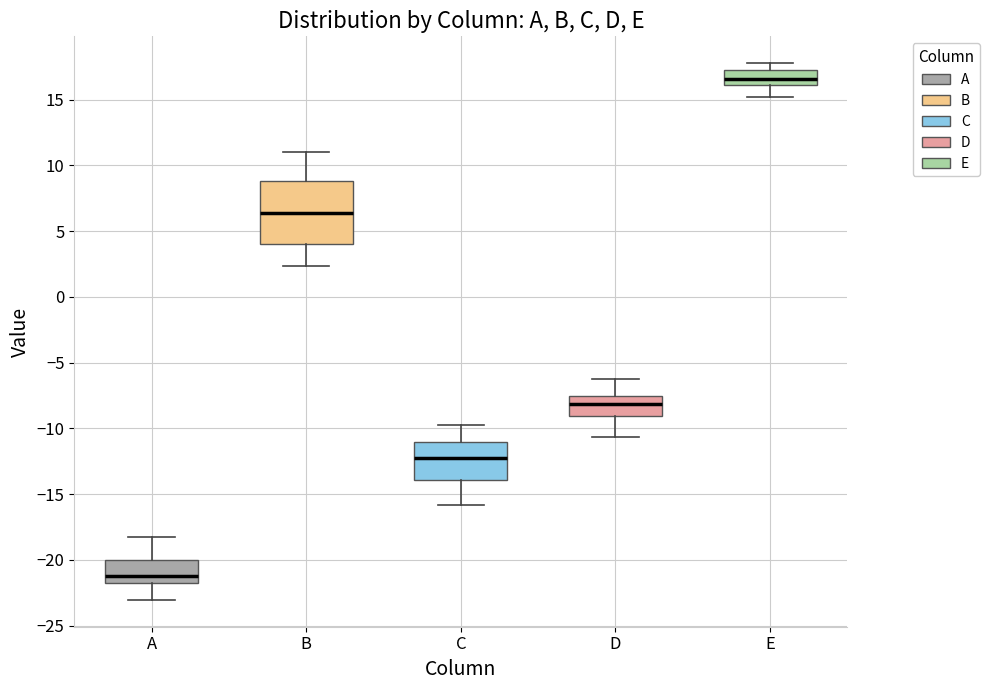

Reading left to right, transcribe this box plot: for each box, give where its median line is, the range the box spans, and where its two whiskers end, as read against the y-axis. The values are not printed on the chart, so give them approximately, as read against the axis.

A: median -21.0, box -22.0 to -20.0, whiskers -23.0 to -18.0
B: median 6.5, box 4.0 to 9.0, whiskers 2.5 to 11.0
C: median -12.0, box -14.0 to -11.0, whiskers -16.0 to -10.0
D: median -8.0, box -9.0 to -7.5, whiskers -10.5 to -6.5
E: median 16.5, box 16.0 to 17.5, whiskers 15.0 to 18.0